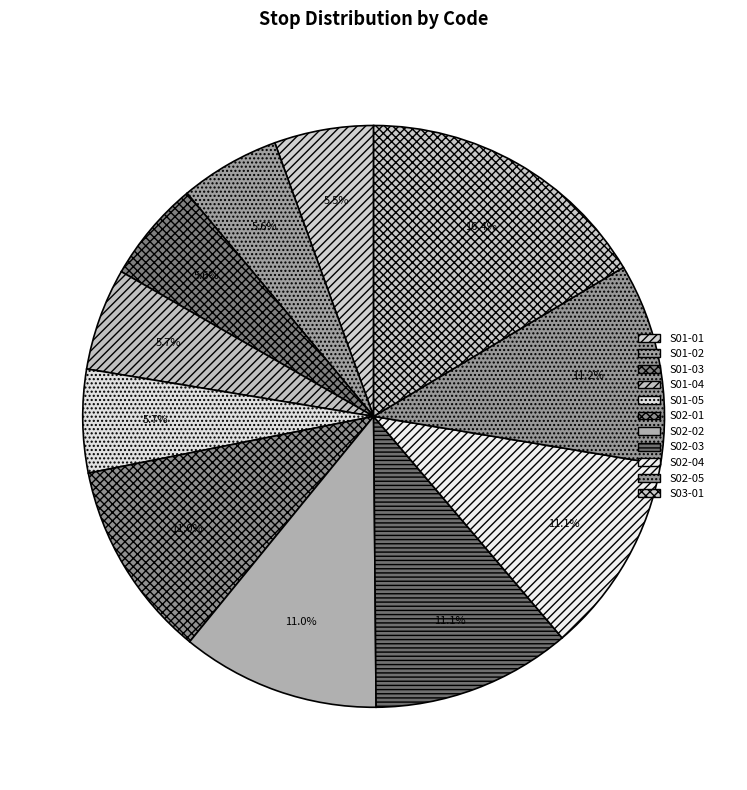

What percentage is the S02-03 slice, to the nearest percent?

11%